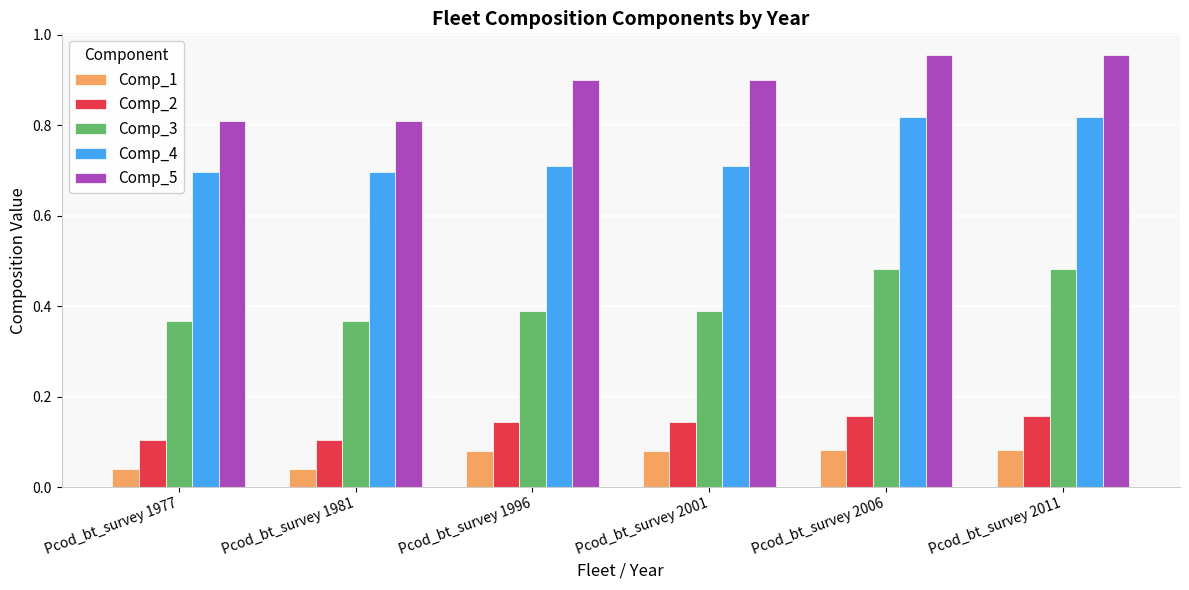

At how many categories does at least one series exceed 0?

6